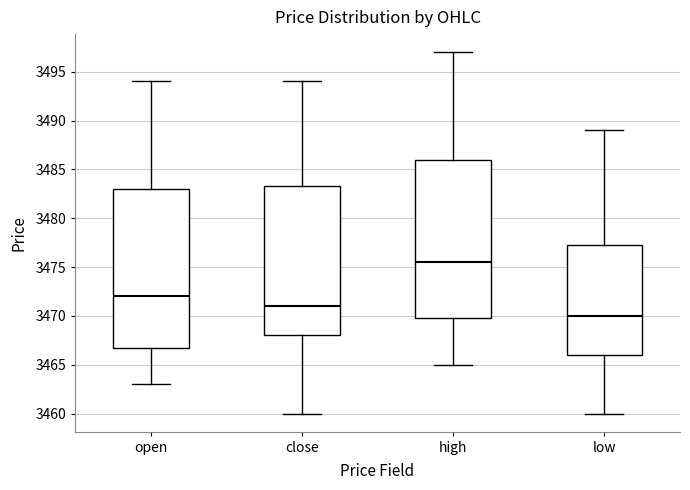

Reading left to right, transcribe this box plot: for each box, give where its median line is, the range the box spans, and where its two whiskers end, as read against the y-axis. The values are not printed on the chart, so give them approximately, as read against the axis.

open: median 3472.0, box 3467.0 to 3483.0, whiskers 3463.0 to 3494.0
close: median 3471.0, box 3468.0 to 3483.5, whiskers 3460.0 to 3494.0
high: median 3475.5, box 3470.0 to 3486.0, whiskers 3465.0 to 3497.0
low: median 3470.0, box 3466.0 to 3477.5, whiskers 3460.0 to 3489.0